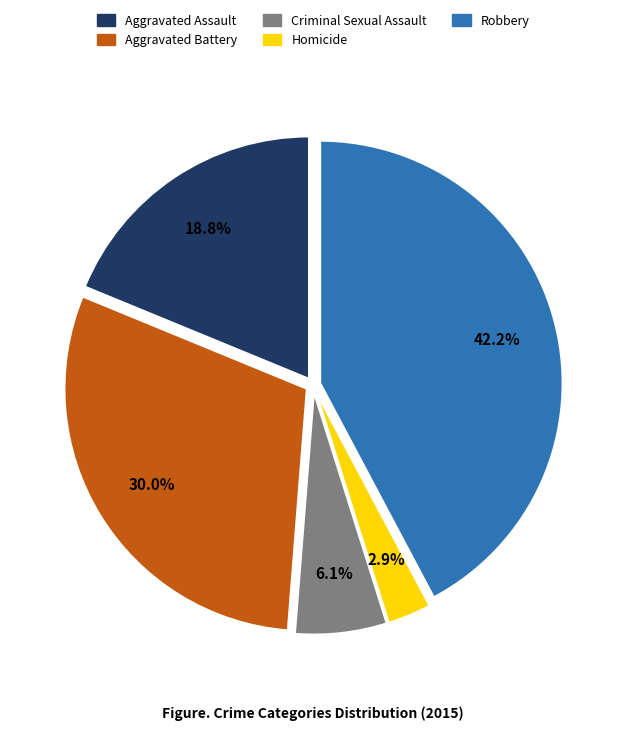

Is there a majority slice in this chart?

No